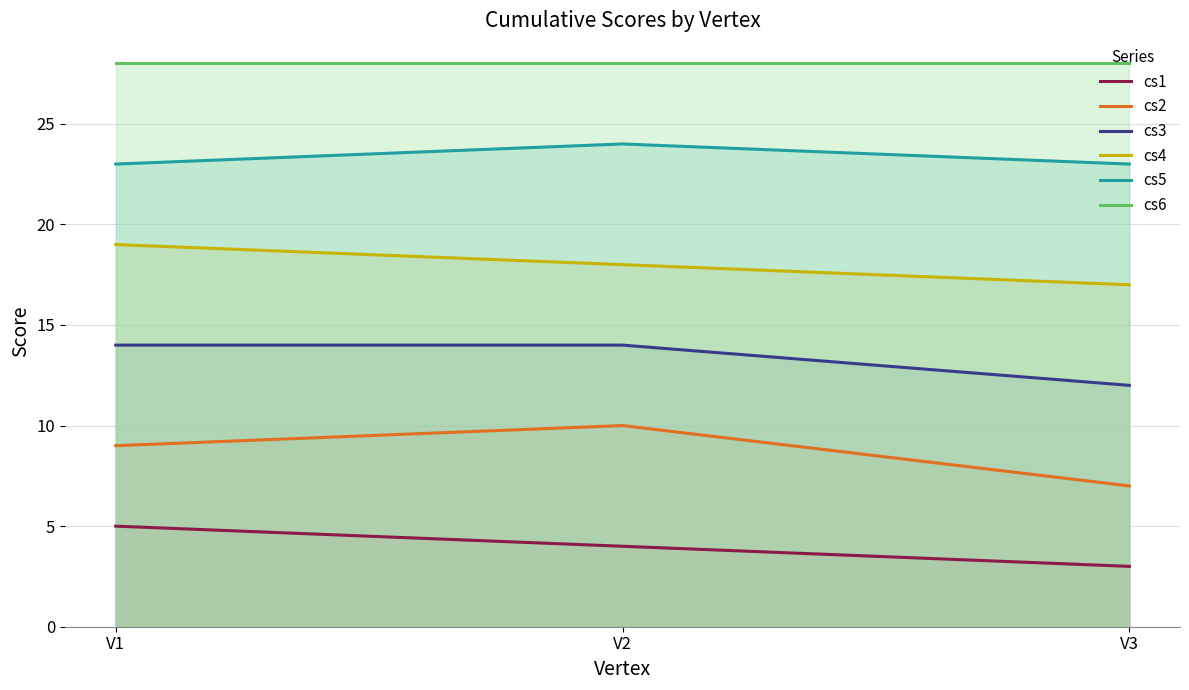

What is the sum of all cs4 values?

54